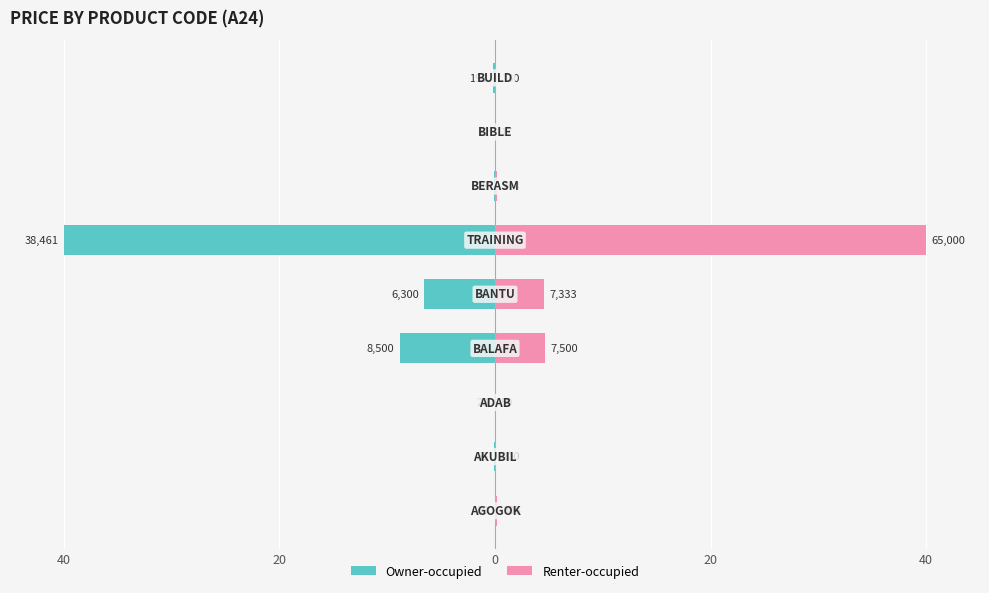

How many groups of bars are there?

9